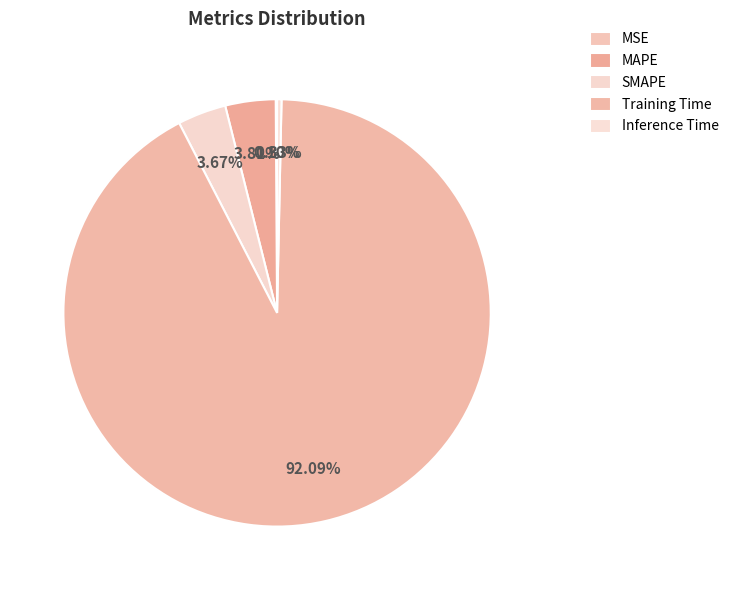

Is SMAPE the majority of the pie?

No